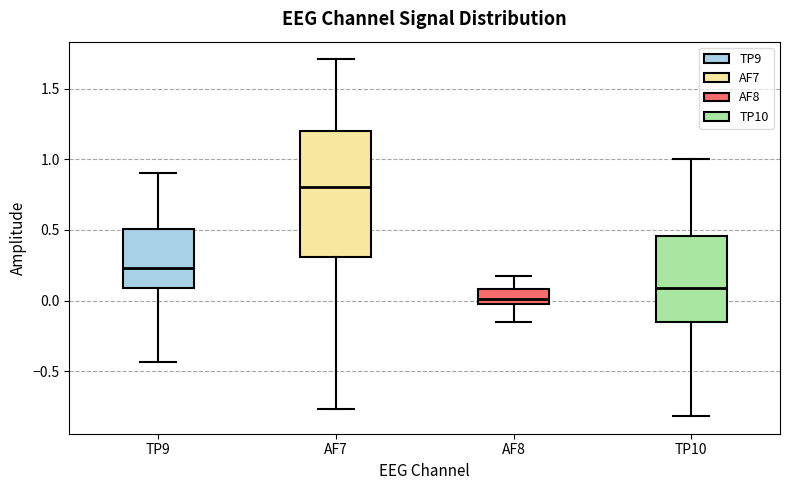

Reading left to right, read every box against the y-axis: the position of its median line, the range the box covers, and the ends of its whiskers. The values are not printed on the chart, so give them approximately, as read against the axis.

TP9: median 0.25, box 0.10 to 0.50, whiskers -0.45 to 0.90
AF7: median 0.80, box 0.30 to 1.20, whiskers -0.75 to 1.70
AF8: median 0.00, box -0.05 to 0.10, whiskers -0.15 to 0.20
TP10: median 0.10, box -0.15 to 0.45, whiskers -0.80 to 1.00